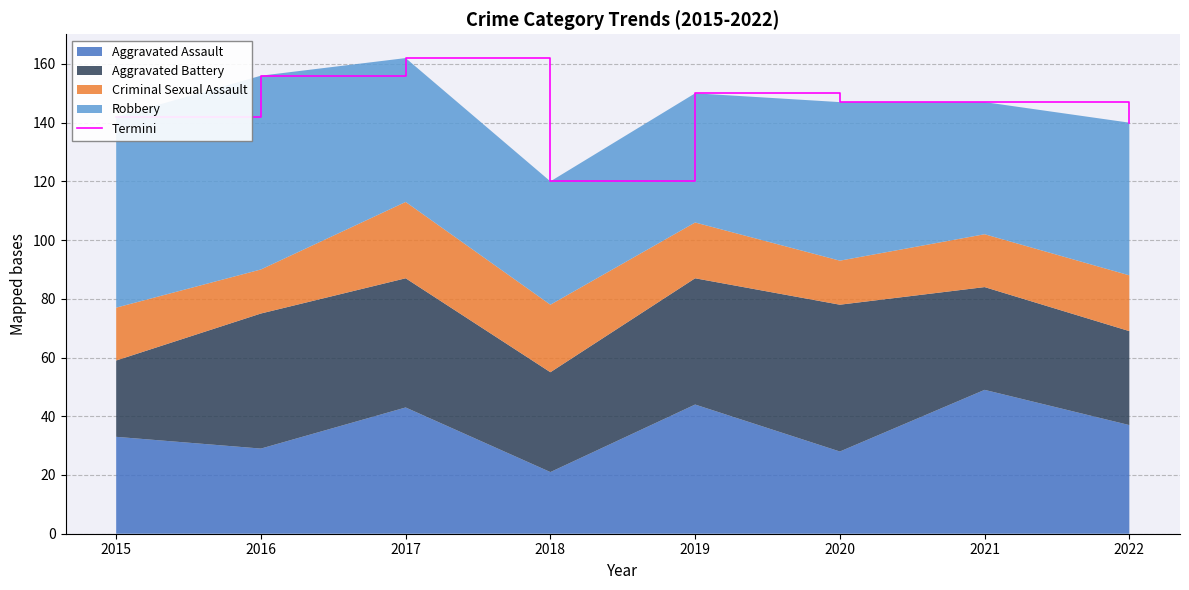

Reading right to left, transcribe all the data shown in this chart.

2022=140	2021=147	2020=147	2019=150	2018=120	2017=162	2016=156	2015=142